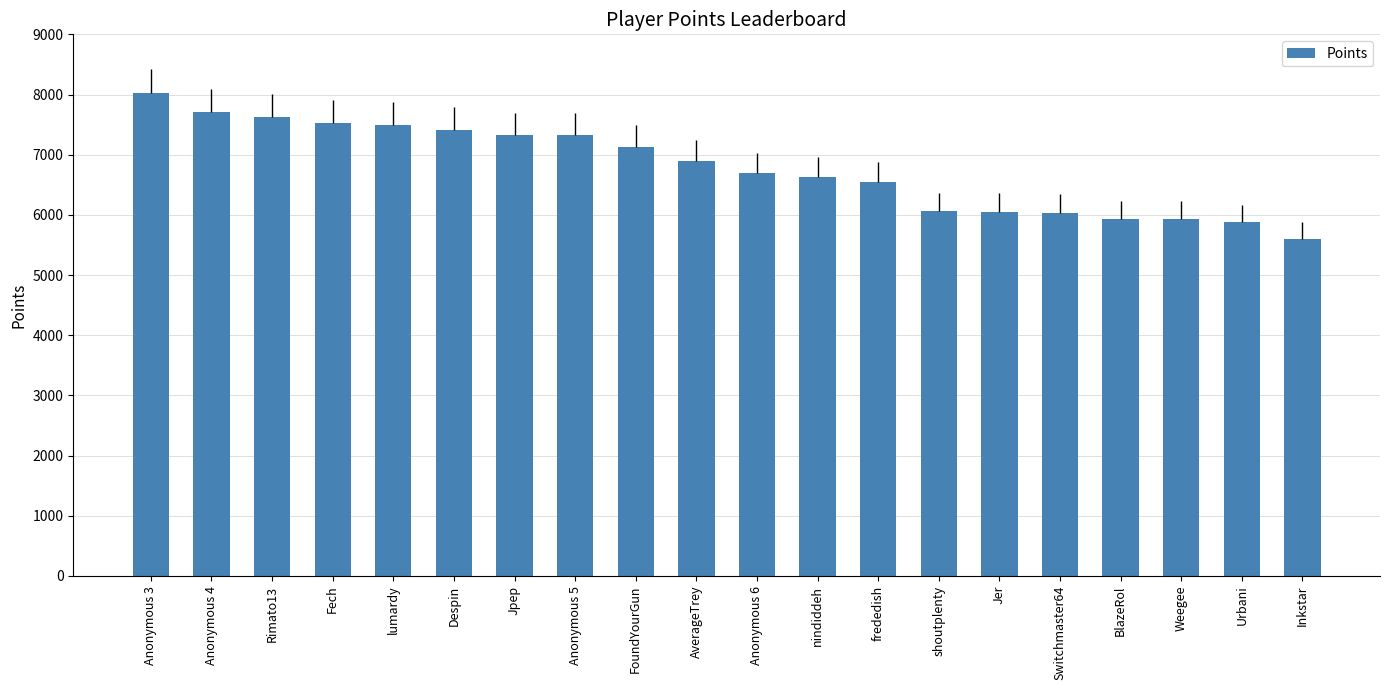

Does the chart contain any negative values?

No